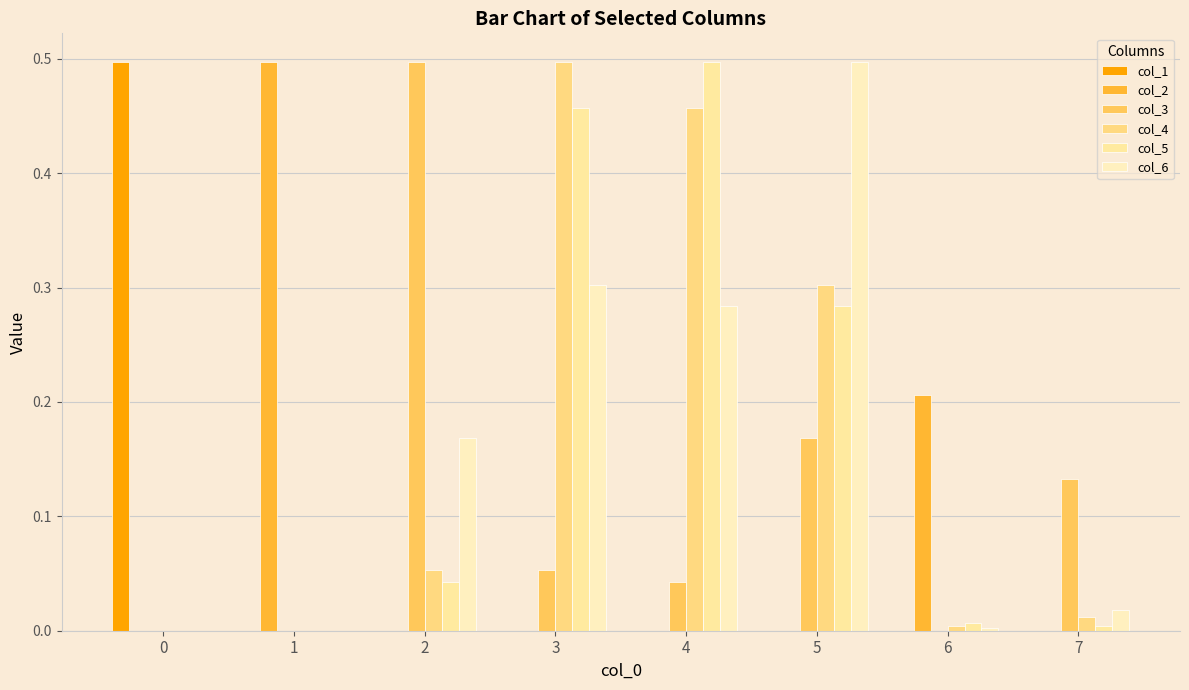

Which has a higher value, 4 or 6?

6